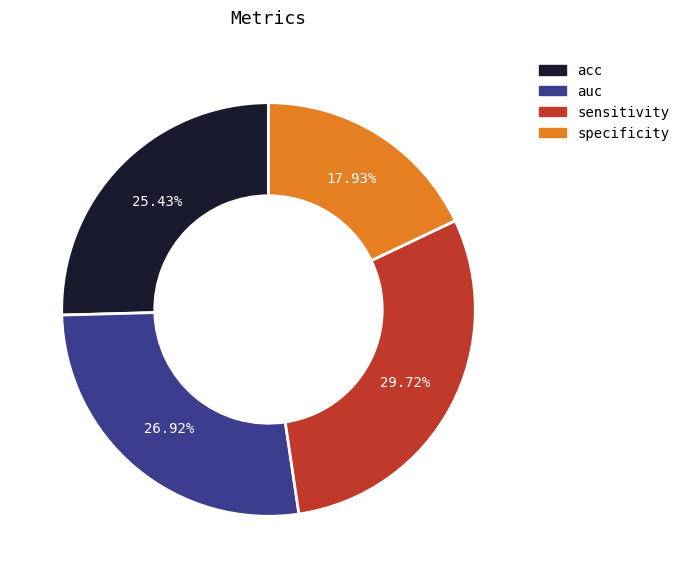

Is it true that specificity is 18% of the pie?

True